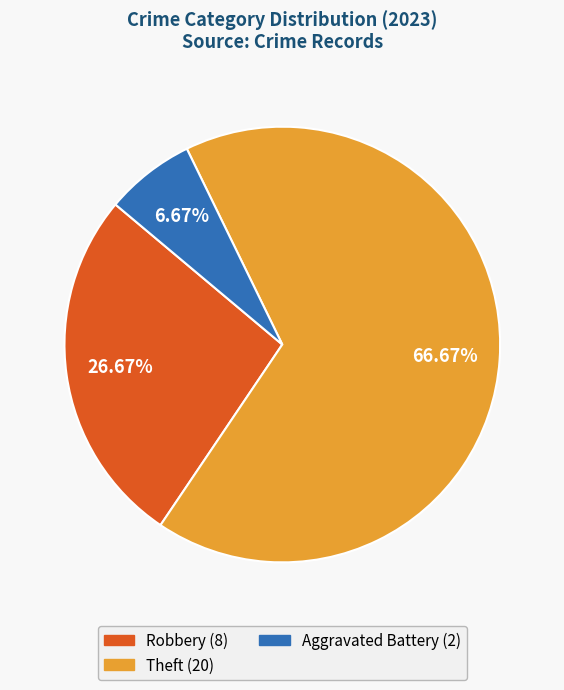

Is there a majority slice in this chart?

Yes